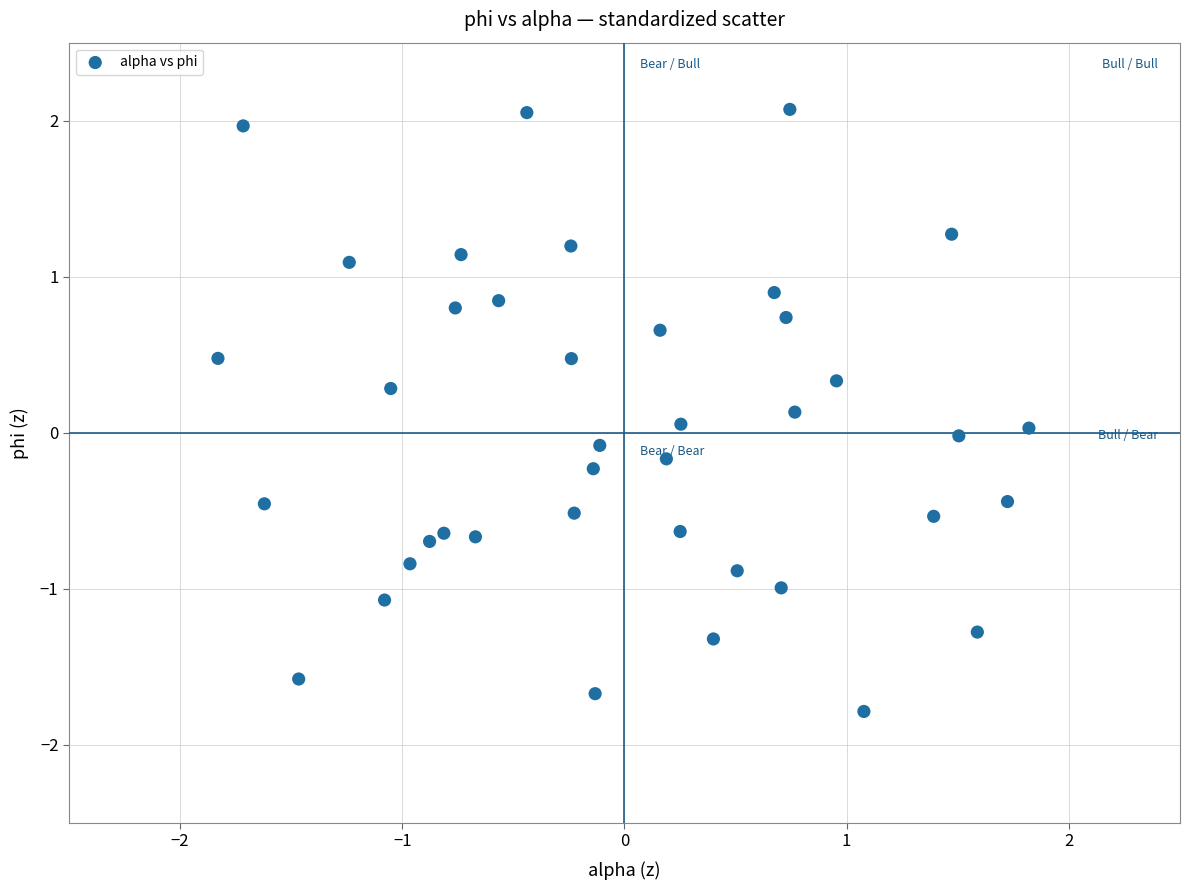

What is the range of X values (max minus min)?

3.6